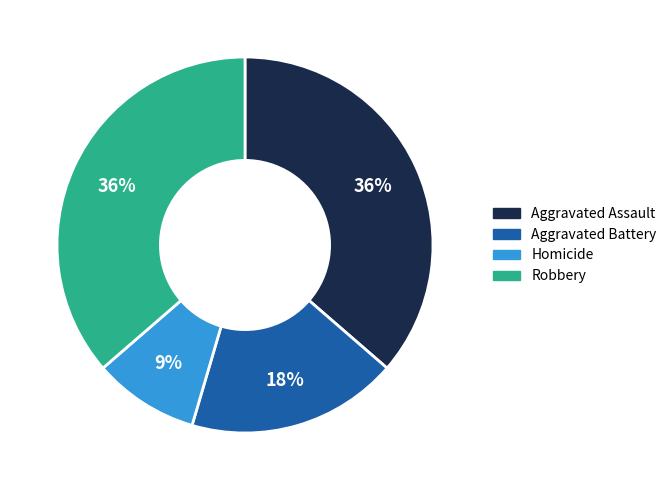

Which has a higher value, Aggravated Battery or Robbery?

Robbery